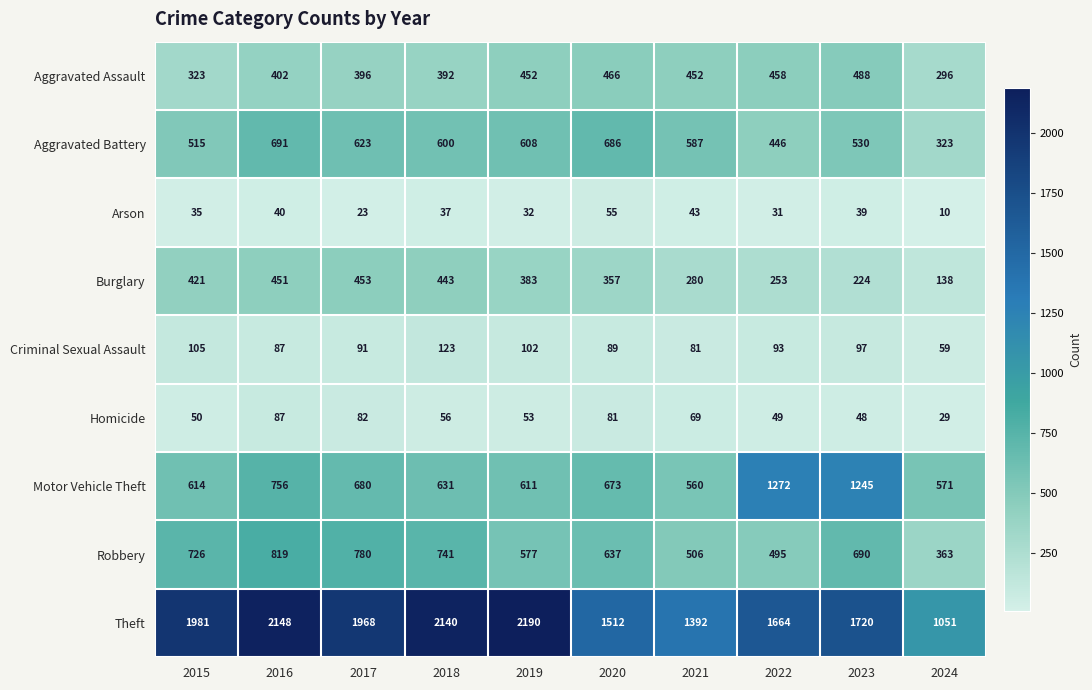

Which category has the lowest value across all series?

2024